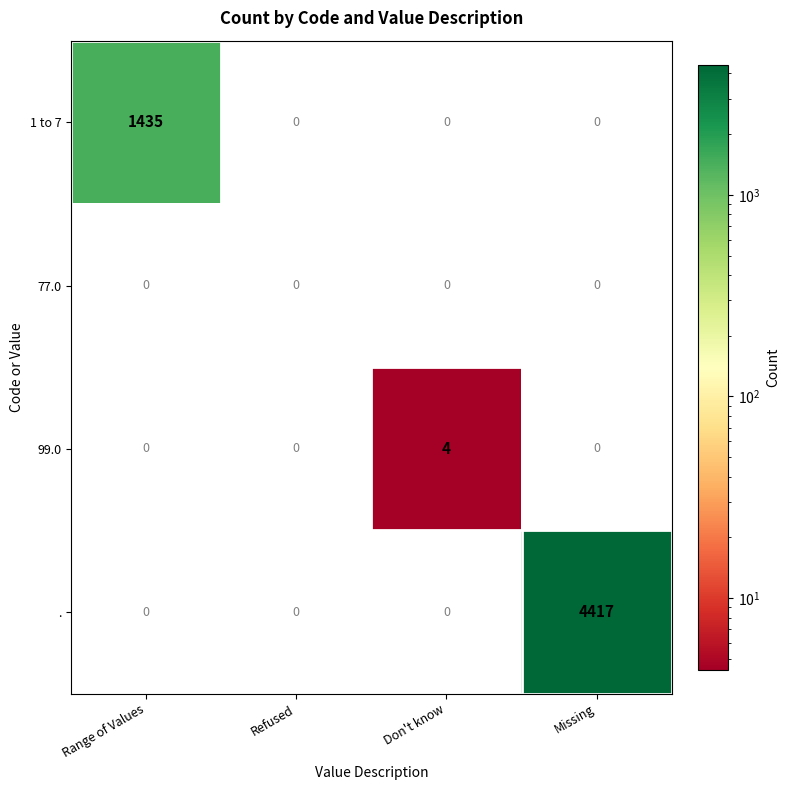

What is the sum of all 99.0 values?

4